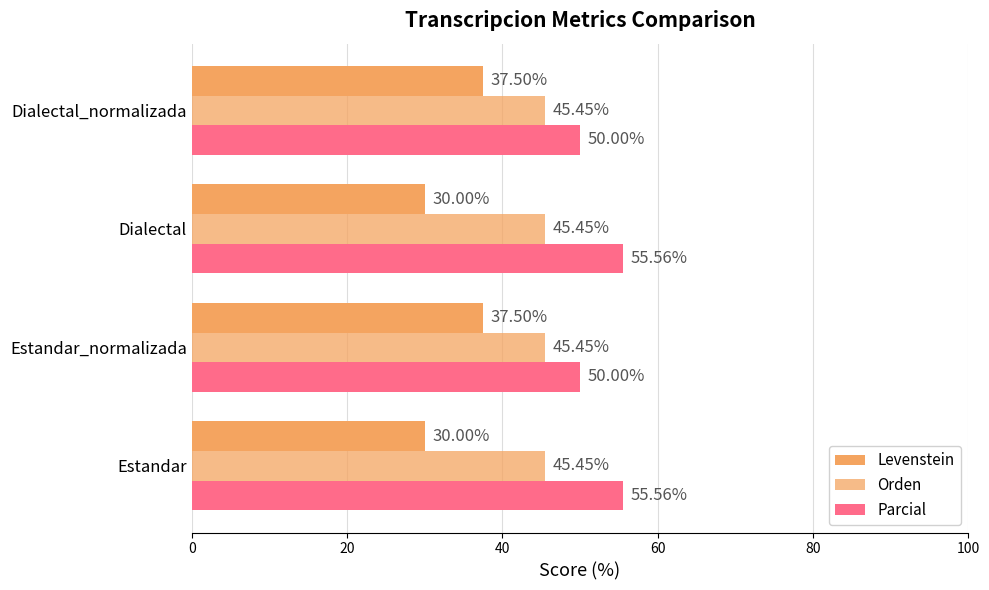

How many data points in Parcial are above 55?

2